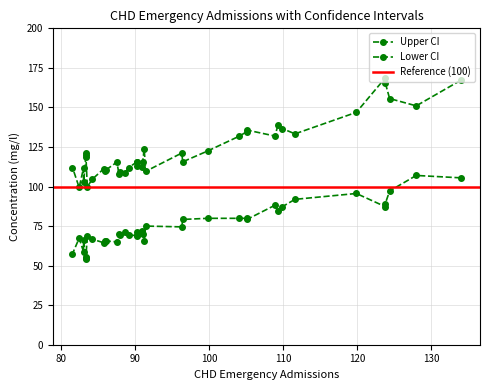

What is the lowest value of the Upper CI series?

99.4